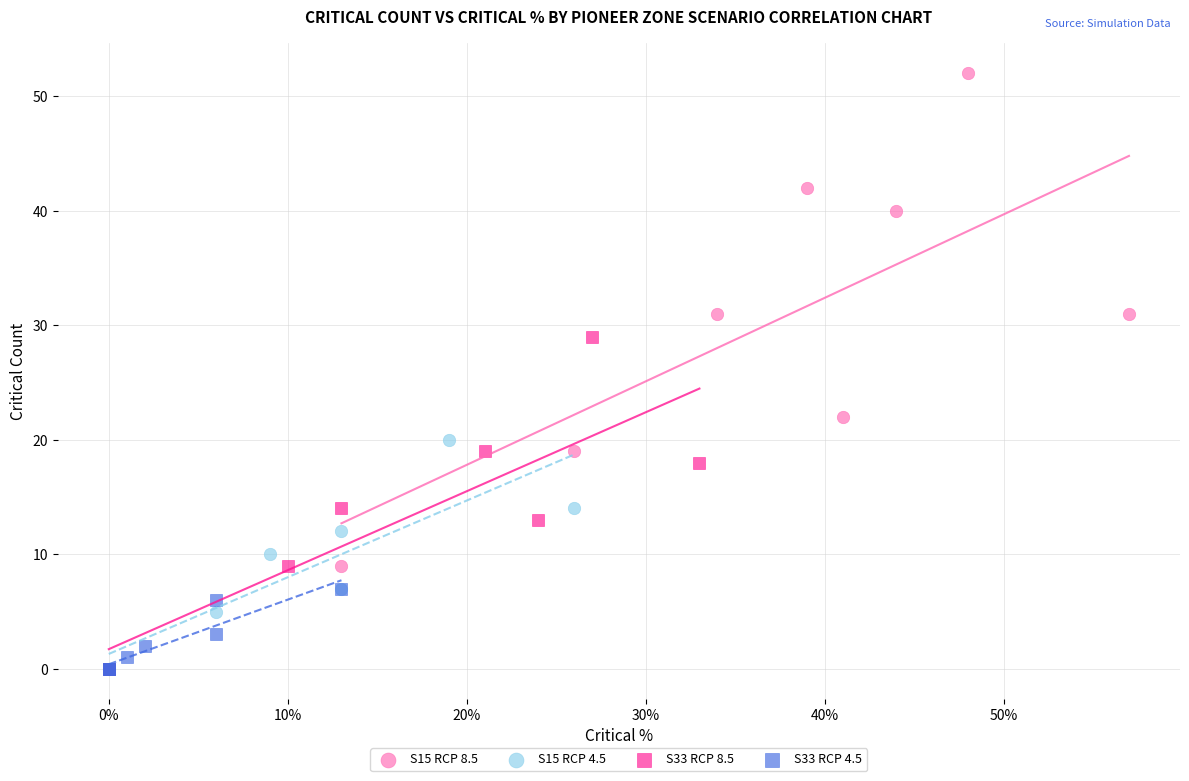

Which series contains the highest Y value?

S15 RCP 8.5